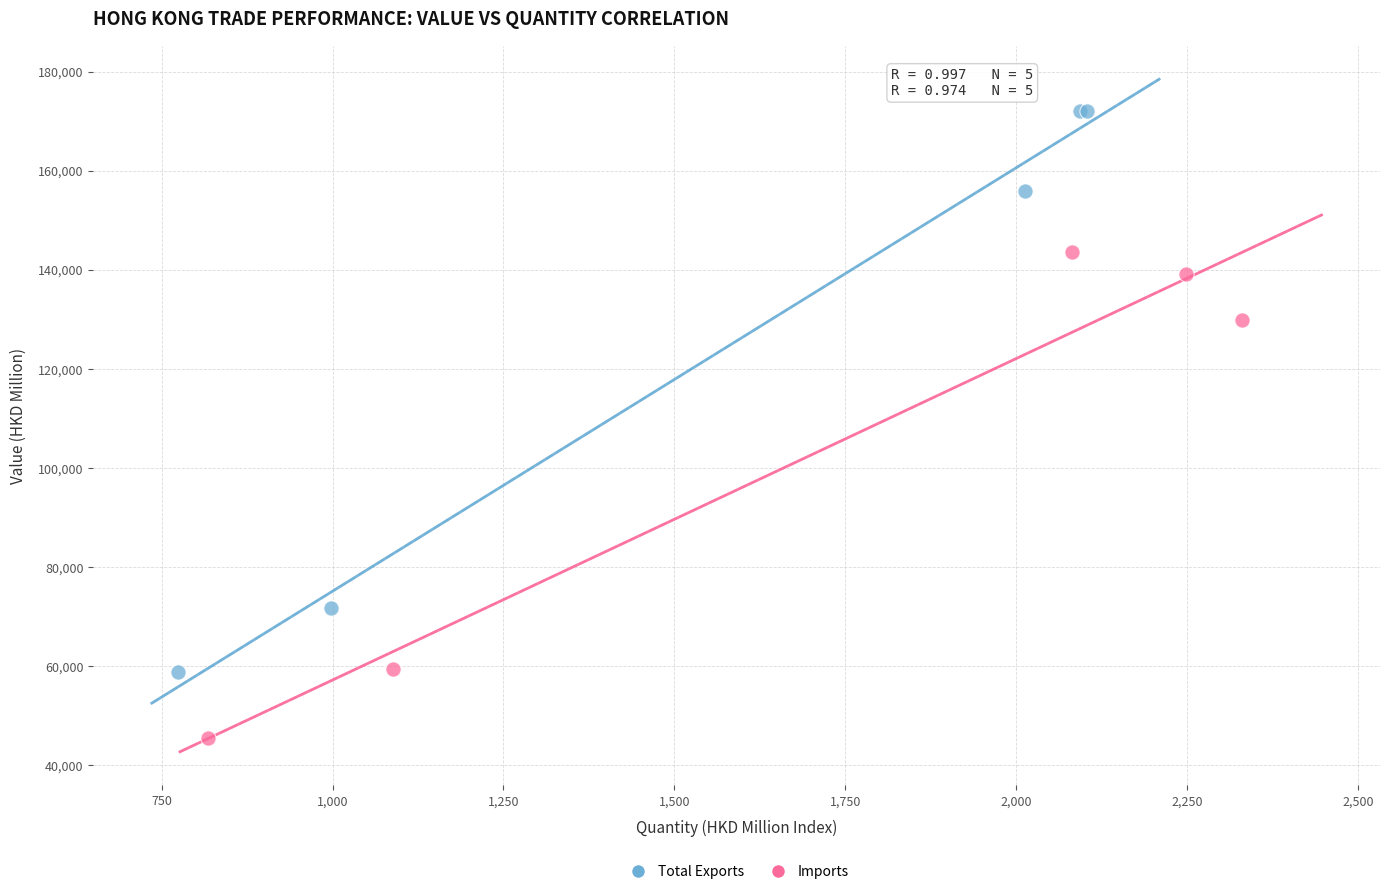

What are all the series names shown in the legend?

Total Exports, Imports